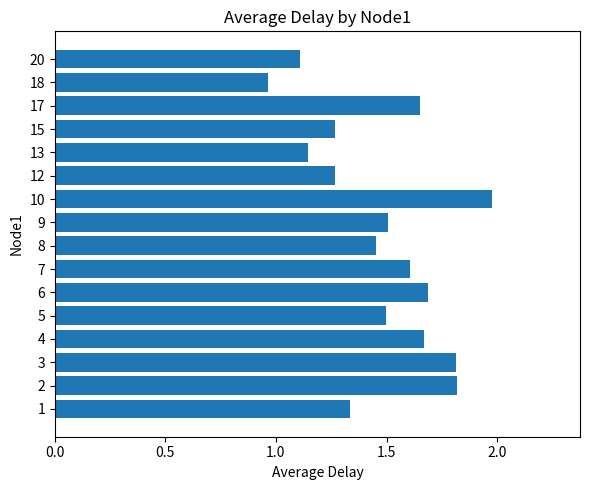

True or false: the data shows 1.6 at 18.

False